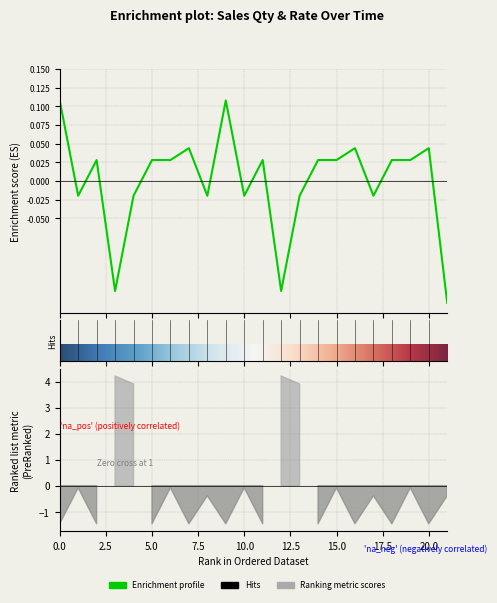

How many values are below zero?

9